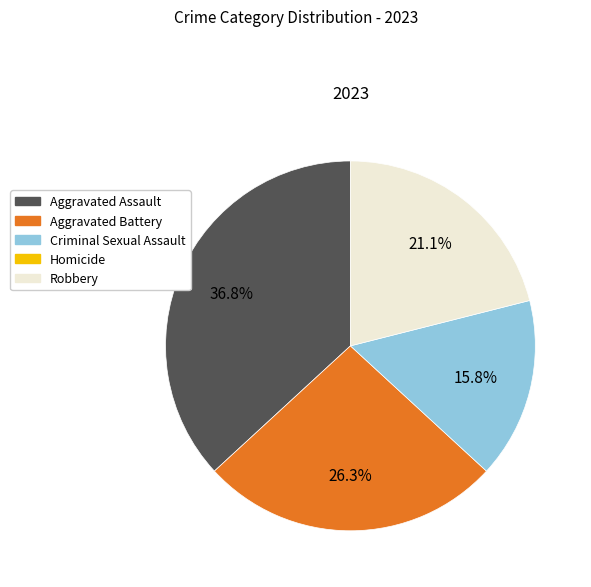

To the nearest percent, what is the difference between the largest and smallest slice percentages?

21%